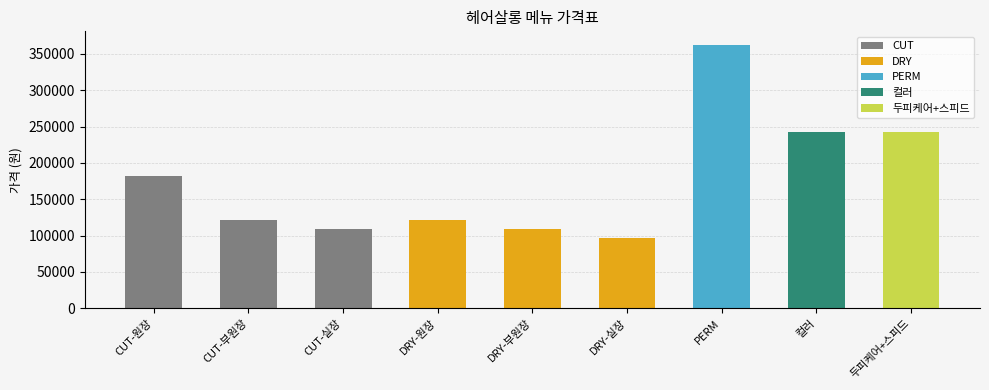

What is the label of the 1st bar from the left?

CUT-원장